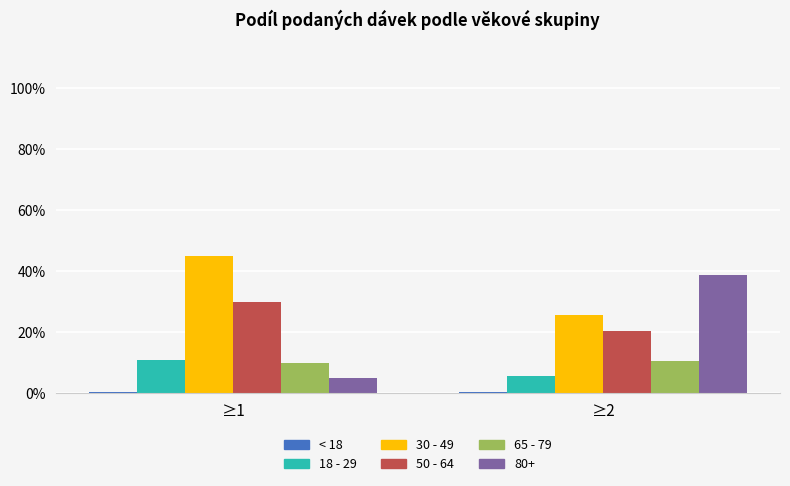

At which label does 30 - 49 first exceed 45?

≥1